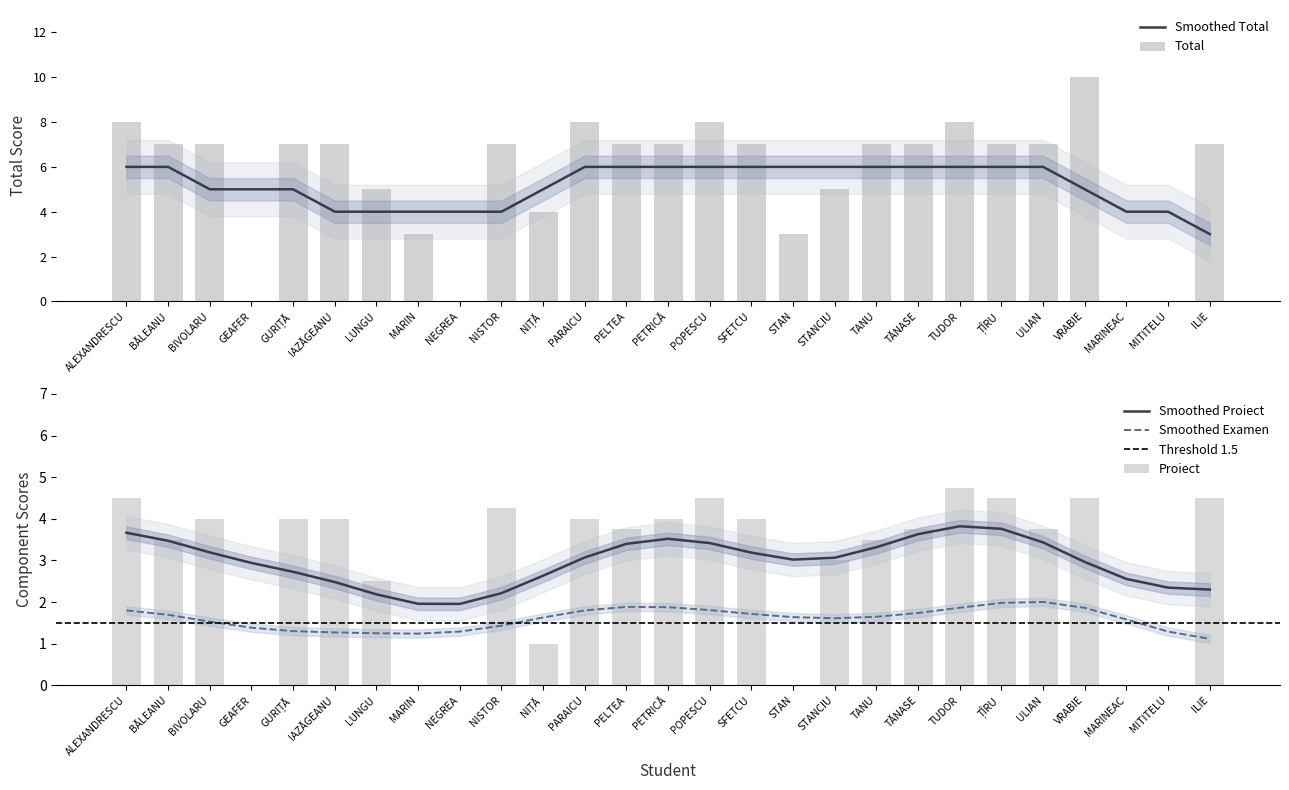

What is the sum of the Total values at STANCIU and NISTOR?

12.0